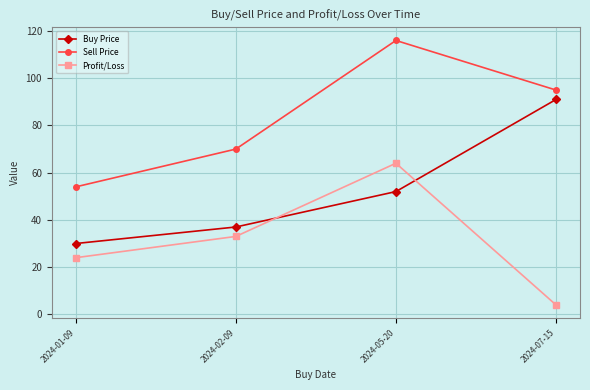

Which category has the highest value in the Profit/Loss series?

2024-05-20